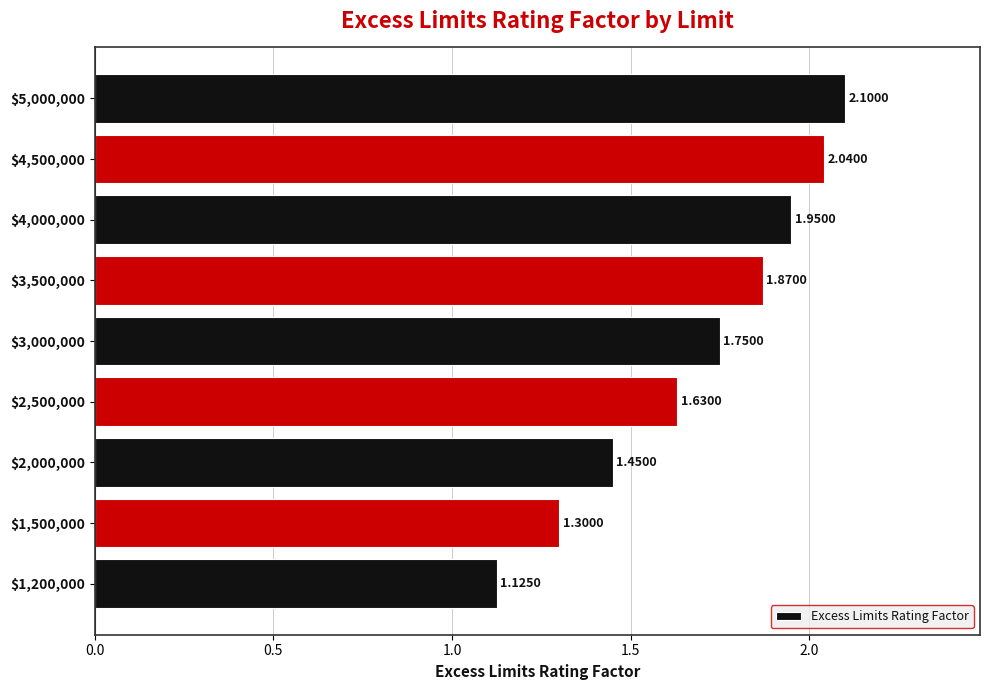

What is the difference between the maximum and minimum values?

1.0